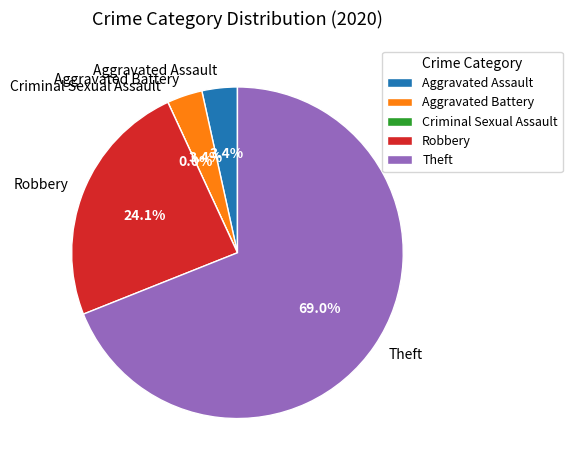

To the nearest percent, what portion does Theft represent?

69%